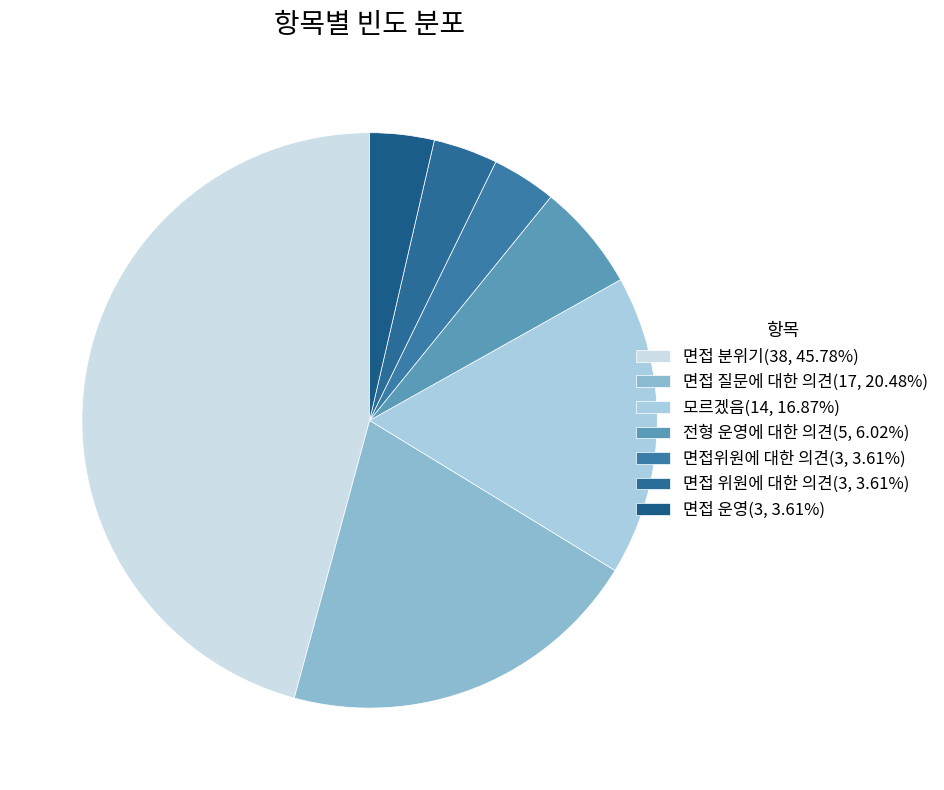

True or false: 면접 분위기 accounts for 52% of the total.

False